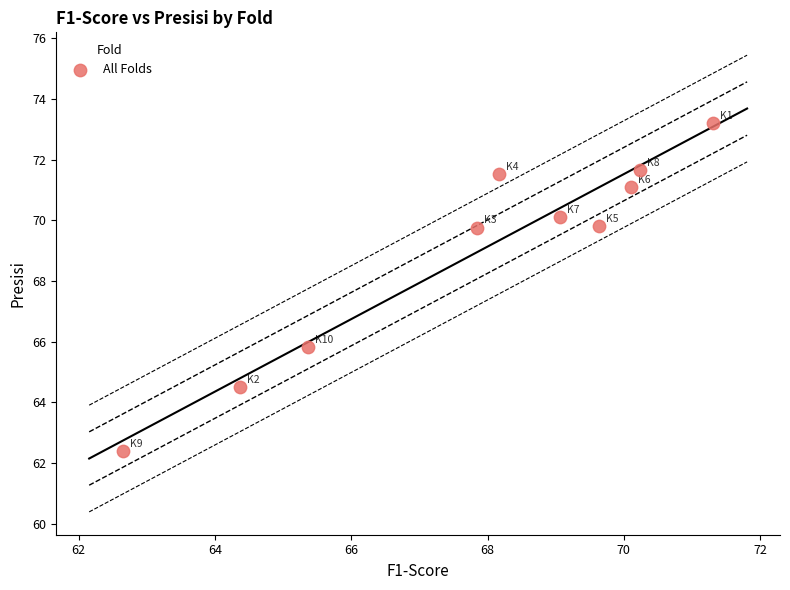

What Y value in the scatter plot is closest to 67?

65.8